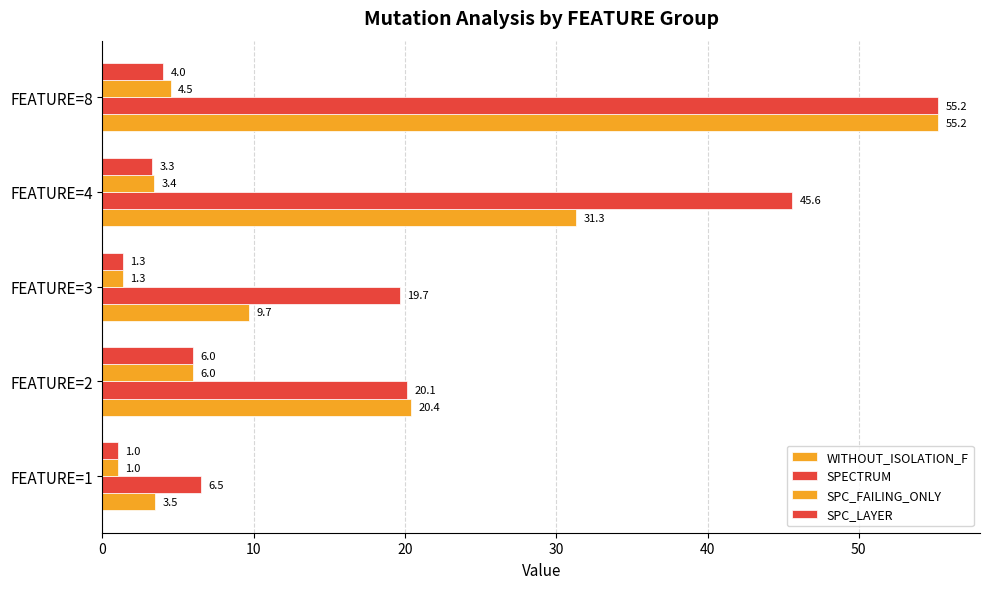

What is the difference between the second highest and minimum values in the SPC_LAYER series?

3.0